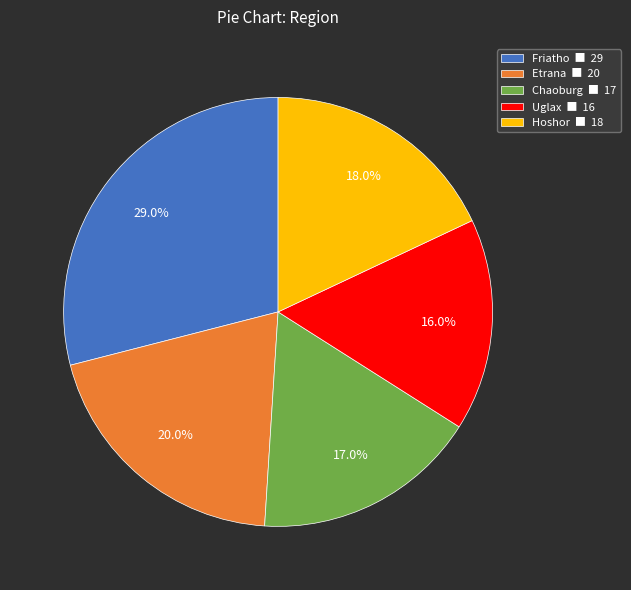

Which category has the smallest portion of the pie?

Uglax